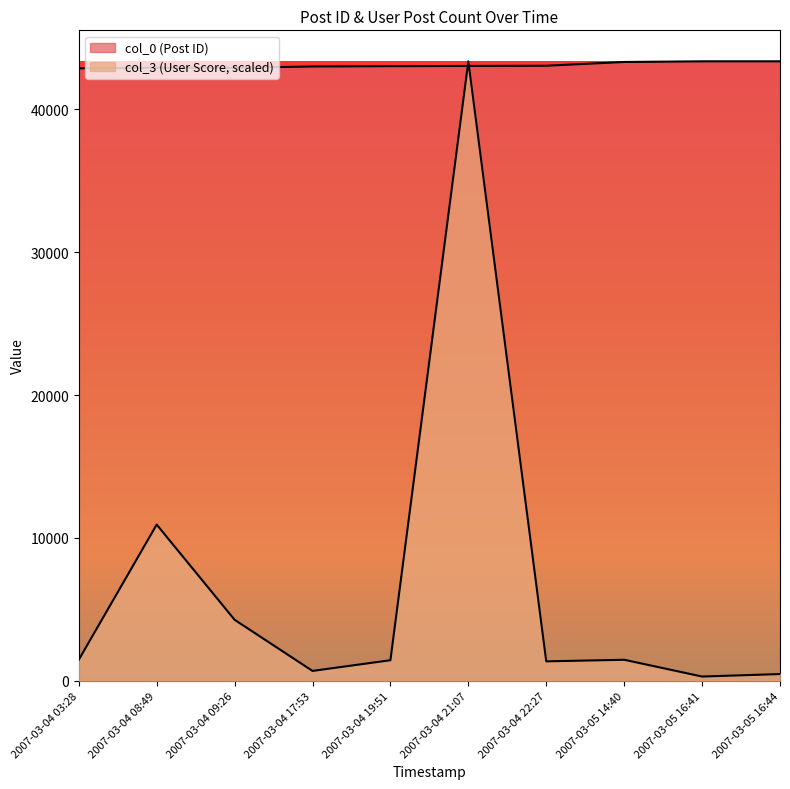

What is the difference between the second highest and second lowest values in the col_3 series?

10459.4